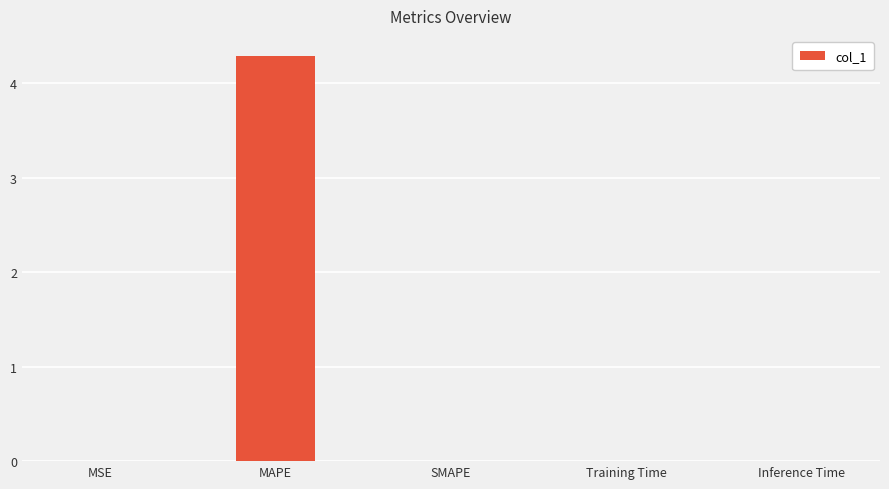

The value at Training Time is 0.0. True or false?

True